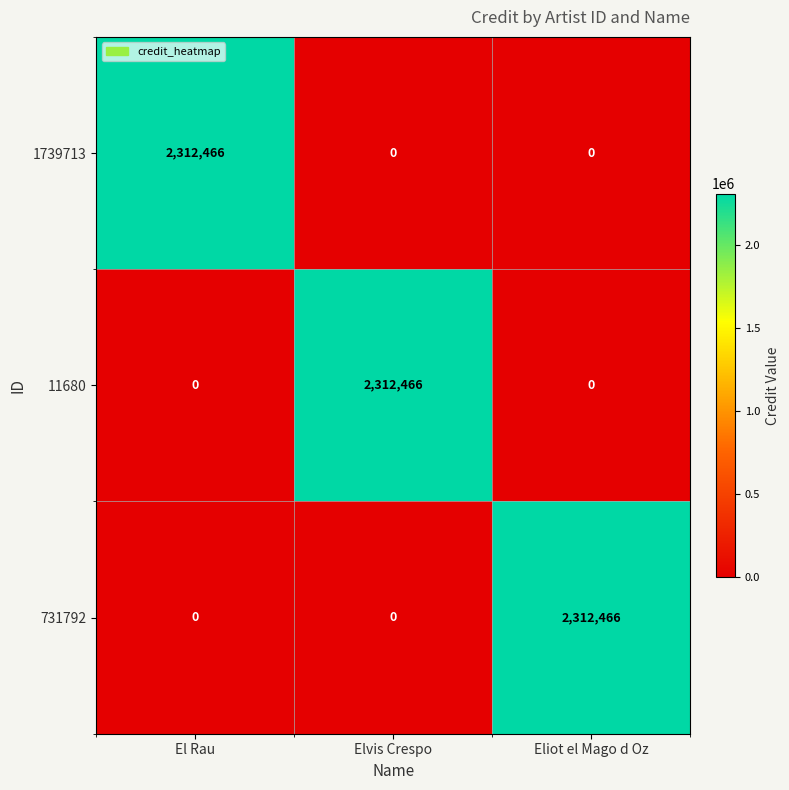

What is the total value across all series at Eliot el Mago d Oz?

2312466